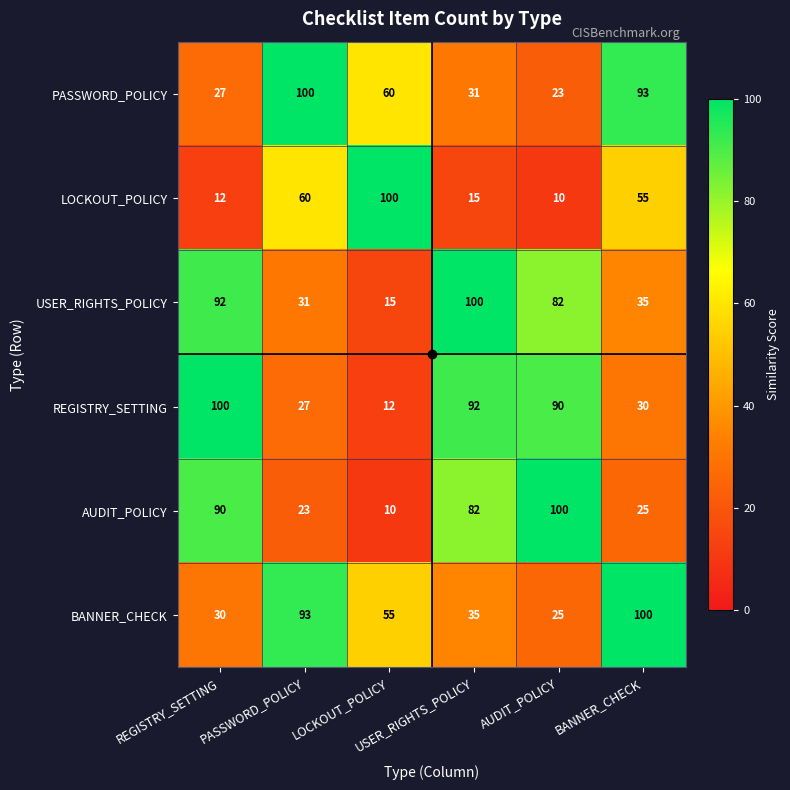

What is the maximum value shown in the chart?

100